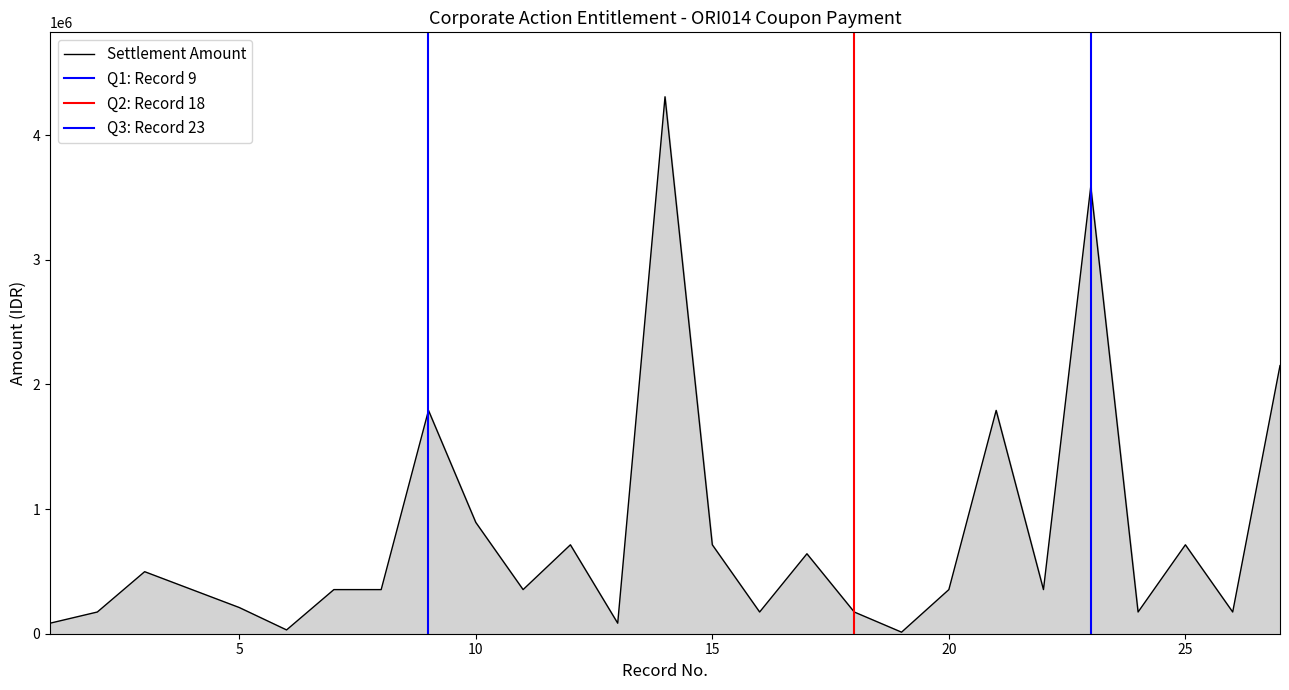

How many values exceed 353875?

11